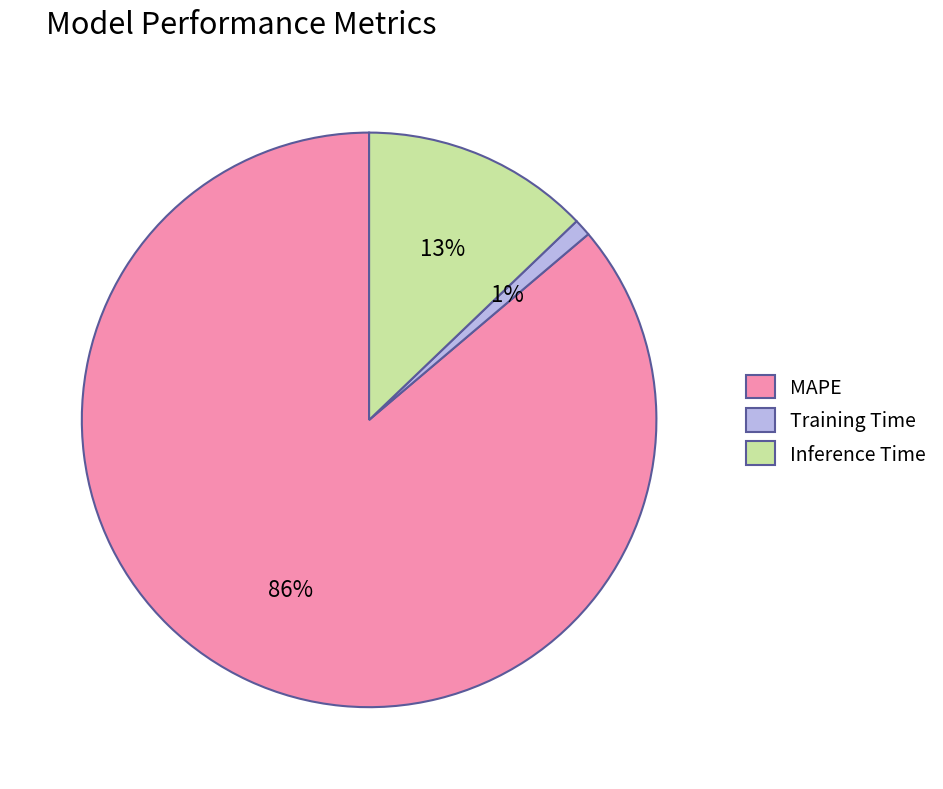

What is the largest slice in the pie chart?

MAPE